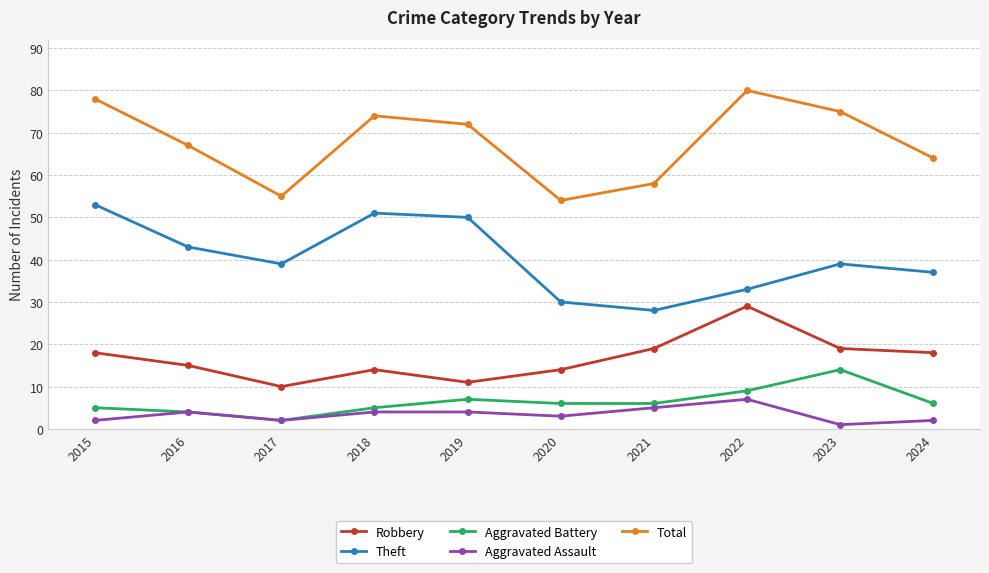

What is the value of the Aggravated Battery point at the 5th from the left?

7